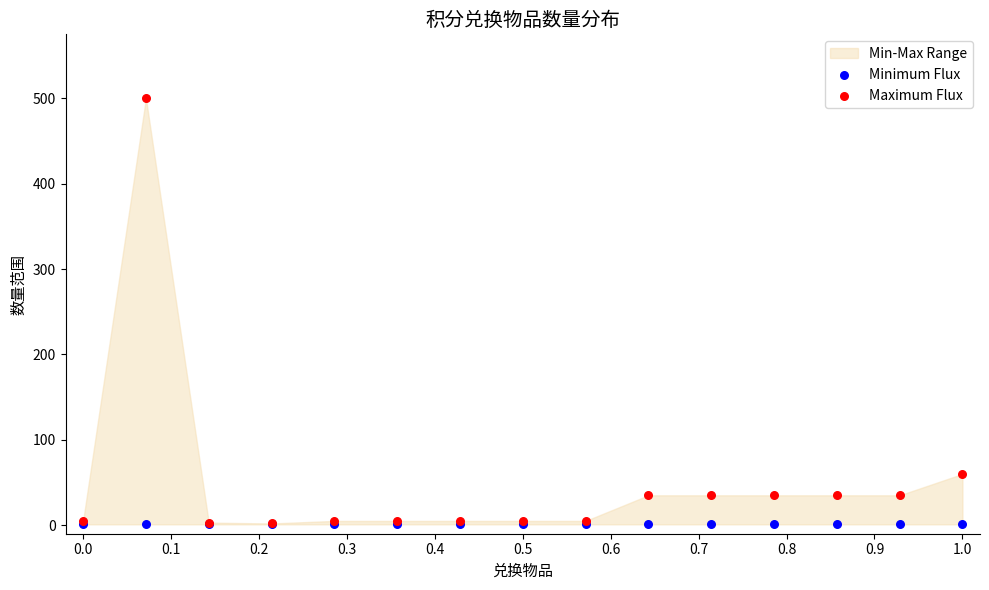

In the Maximum Flux series, what Y value is closest to 251?

60